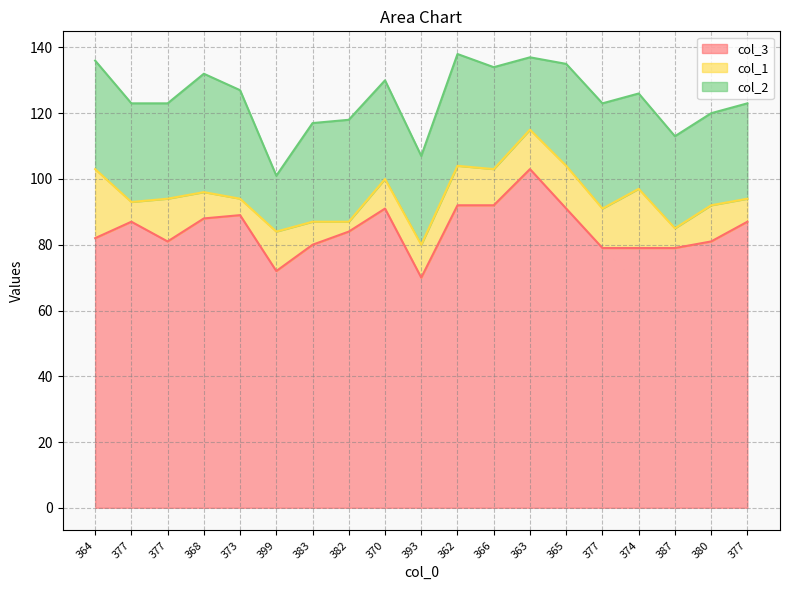

What is the difference between the highest and lowest values at 387?

73